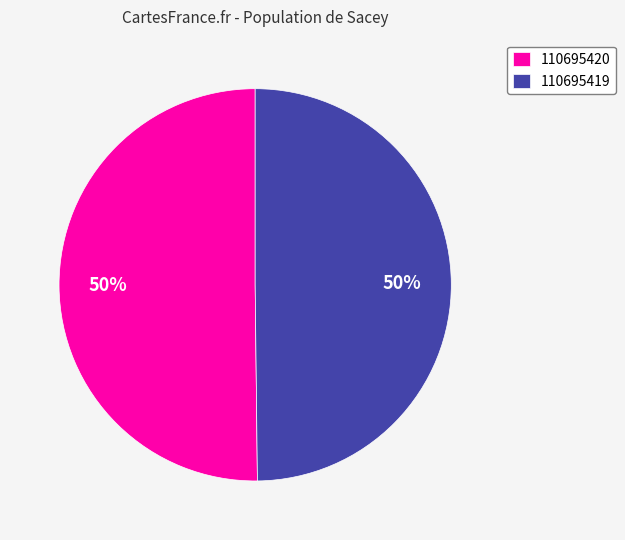

Is the sum of 110695419 and 110695420 greater than half?

Yes